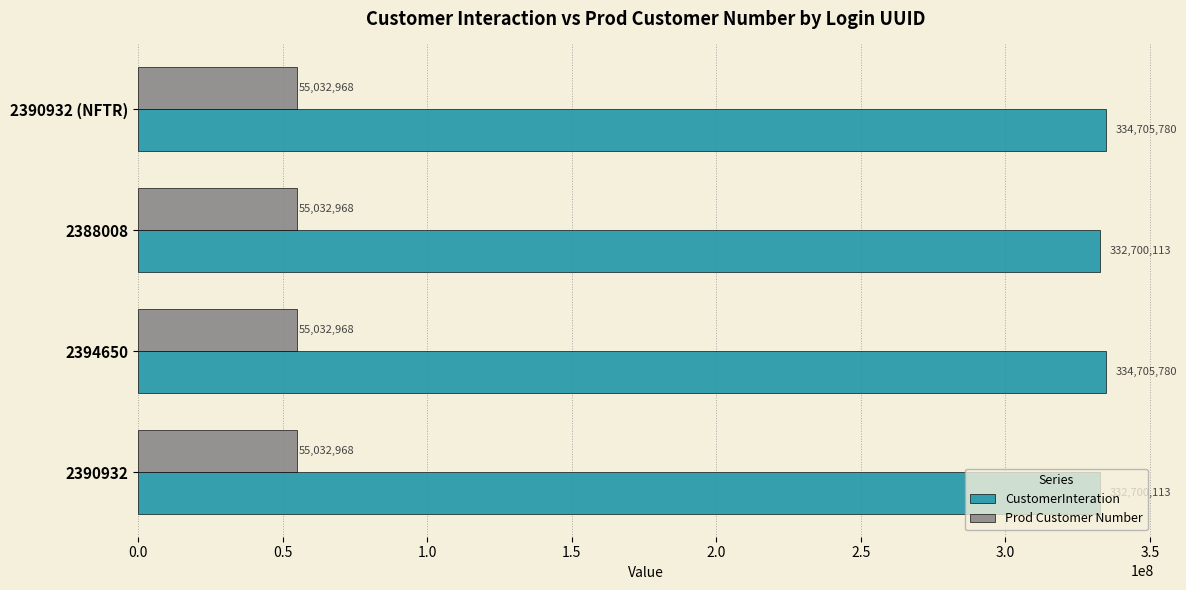

What value does the Prod Customer Number series have at 2390932 (NFTR)?

55032968